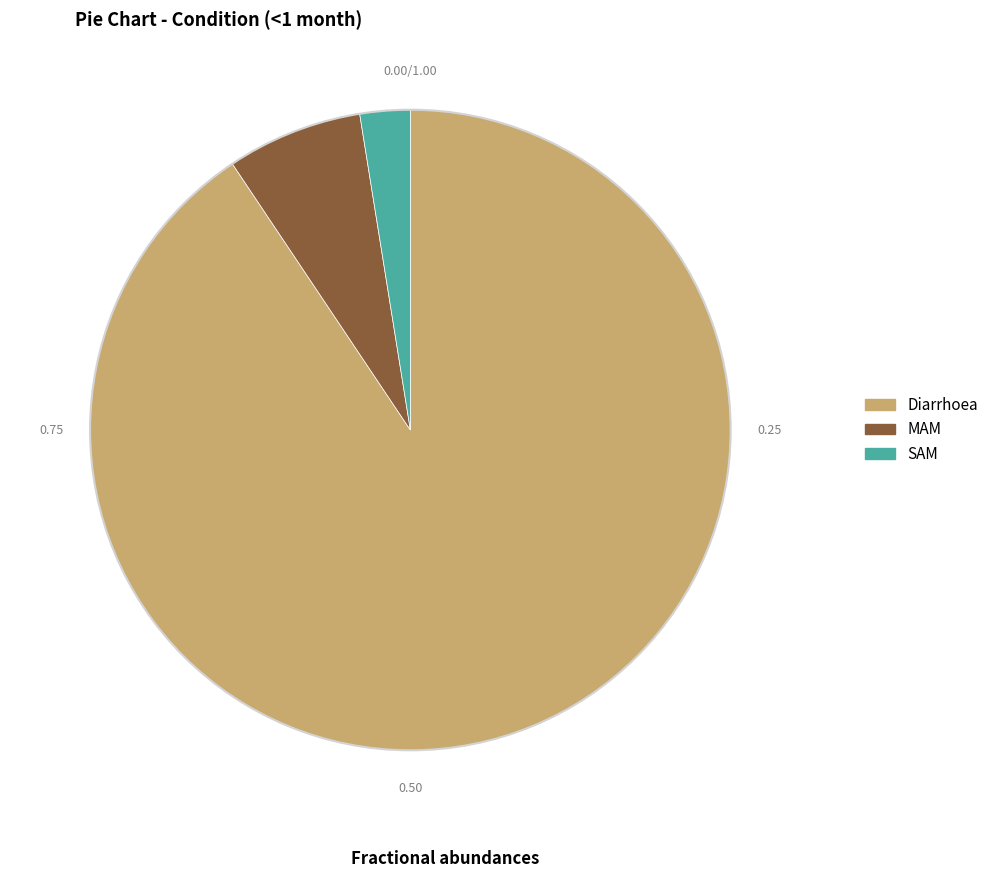

Combined, do MAM and Diarrhoea account for over 50%?

Yes